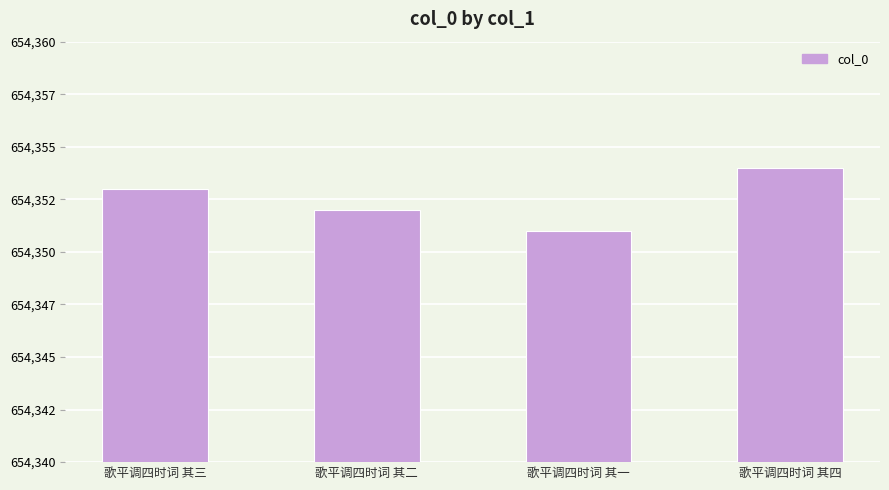

List the labels in order of value, smallest first.

歌平调四时词 其一, 歌平调四时词 其二, 歌平调四时词 其三, 歌平调四时词 其四